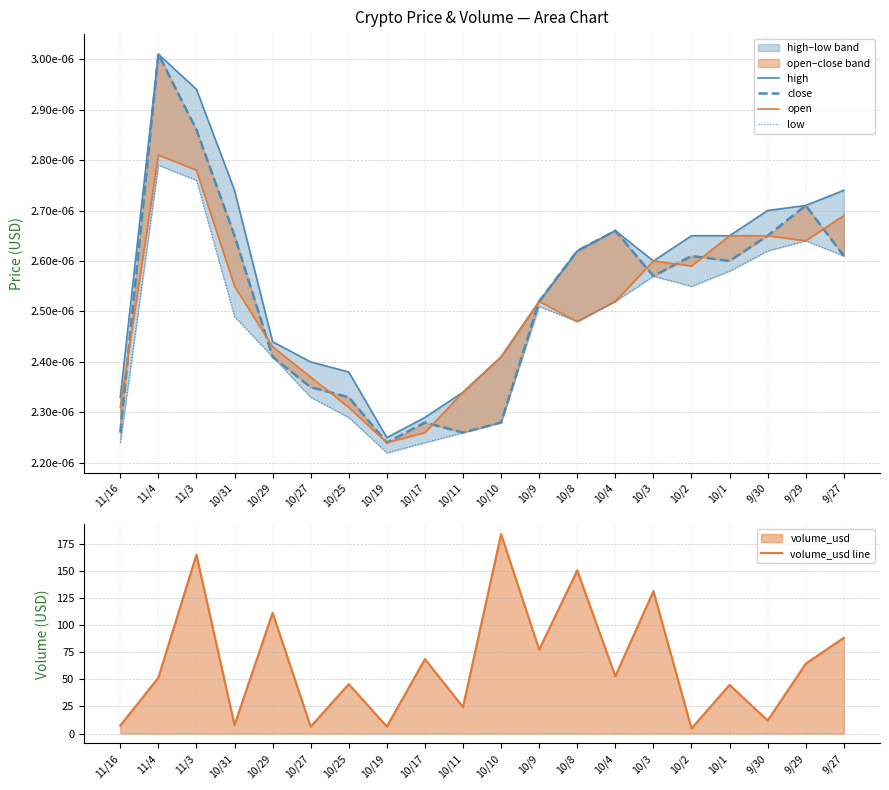

Reading left to right, what are all the values shown in this chart?

high: 11/16=0.0	11/4=0.0	11/3=0.0	10/31=0.0	10/29=0.0	10/27=0.0	10/25=0.0	10/19=0.0	10/17=0.0	10/11=0.0	10/10=0.0	10/9=0.0	10/8=0.0	10/4=0.0	10/3=0.0	10/2=0.0	10/1=0.0	9/30=0.0	9/29=0.0	9/27=0.0
close: 11/16=0.0	11/4=0.0	11/3=0.0	10/31=0.0	10/29=0.0	10/27=0.0	10/25=0.0	10/19=0.0	10/17=0.0	10/11=0.0	10/10=0.0	10/9=0.0	10/8=0.0	10/4=0.0	10/3=0.0	10/2=0.0	10/1=0.0	9/30=0.0	9/29=0.0	9/27=0.0
open: 11/16=0.0	11/4=0.0	11/3=0.0	10/31=0.0	10/29=0.0	10/27=0.0	10/25=0.0	10/19=0.0	10/17=0.0	10/11=0.0	10/10=0.0	10/9=0.0	10/8=0.0	10/4=0.0	10/3=0.0	10/2=0.0	10/1=0.0	9/30=0.0	9/29=0.0	9/27=0.0
low: 11/16=0.0	11/4=0.0	11/3=0.0	10/31=0.0	10/29=0.0	10/27=0.0	10/25=0.0	10/19=0.0	10/17=0.0	10/11=0.0	10/10=0.0	10/9=0.0	10/8=0.0	10/4=0.0	10/3=0.0	10/2=0.0	10/1=0.0	9/30=0.0	9/29=0.0	9/27=0.0
volume_usd line: 11/16=7.3	11/4=51.5	11/3=165.1	10/31=7.8	10/29=111.4	10/27=6.4	10/25=45.6	10/19=6.5	10/17=68.7	10/11=24.4	10/10=184.1	10/9=77.5	10/8=150.5	10/4=52.9	10/3=131.4	10/2=4.7	10/1=44.9	9/30=12.0	9/29=64.4	9/27=88.4